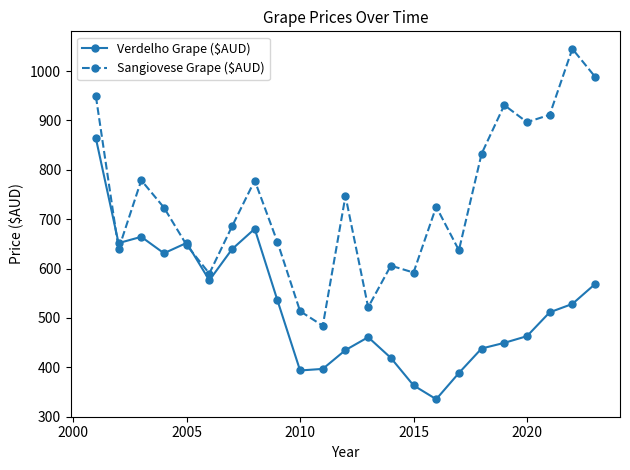

What is the value of the Verdelho Grape ($AUD) point at the 13th from the left?

460.8